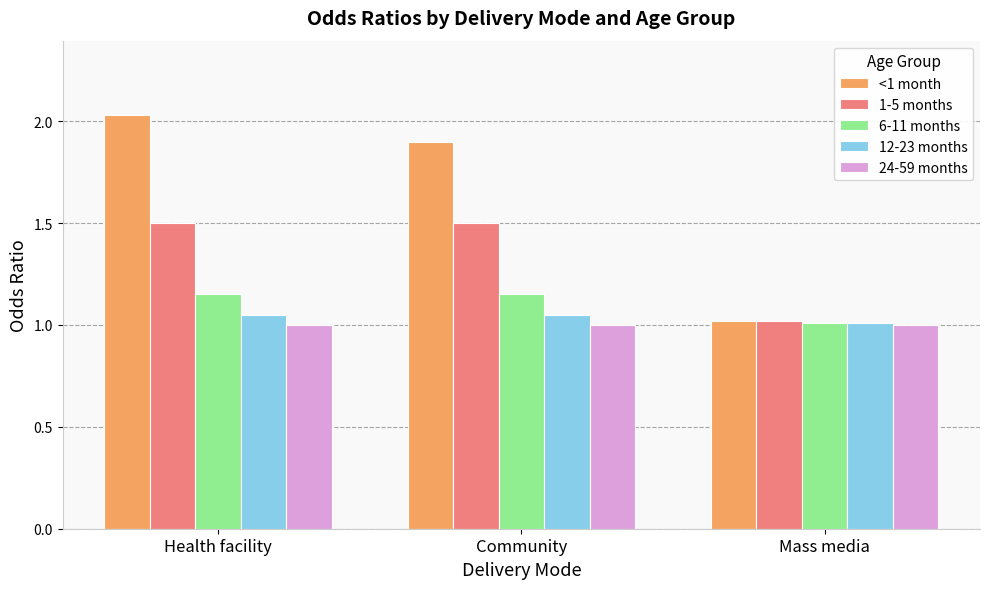

How many bars are there in each group?

5